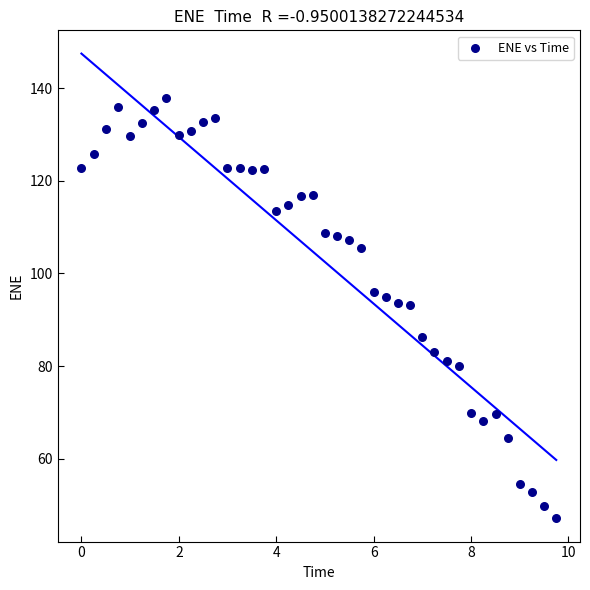

What is the range of X values (max minus min)?

9.7